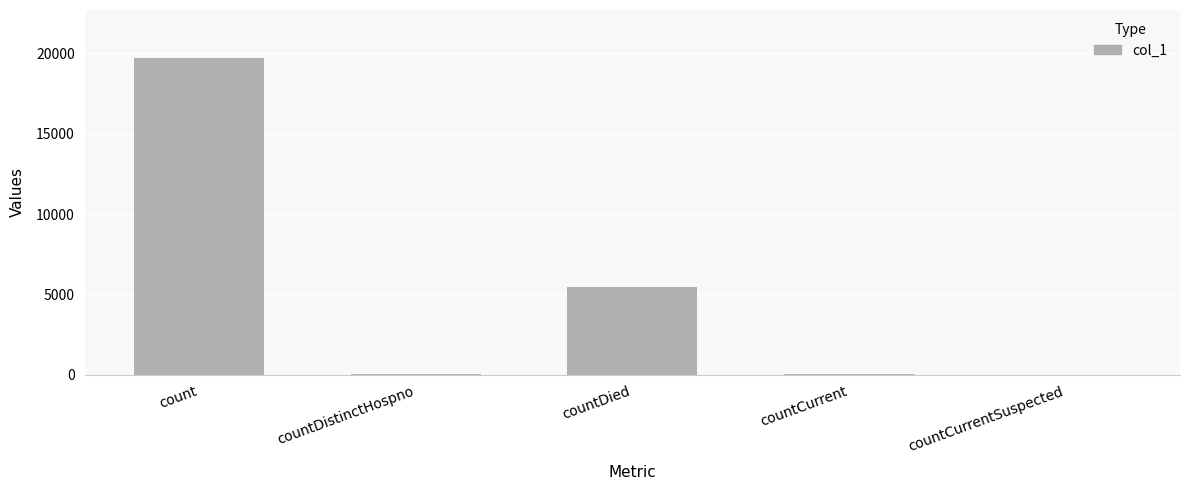

Where is the data nearest to the value 9858?

countDied